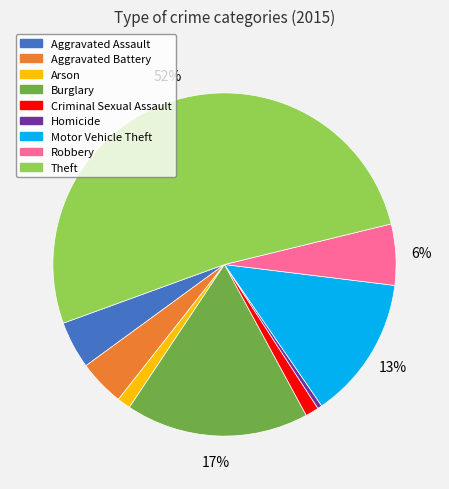

Do Arson and Criminal Sexual Assault together represent more than half of the pie?

No